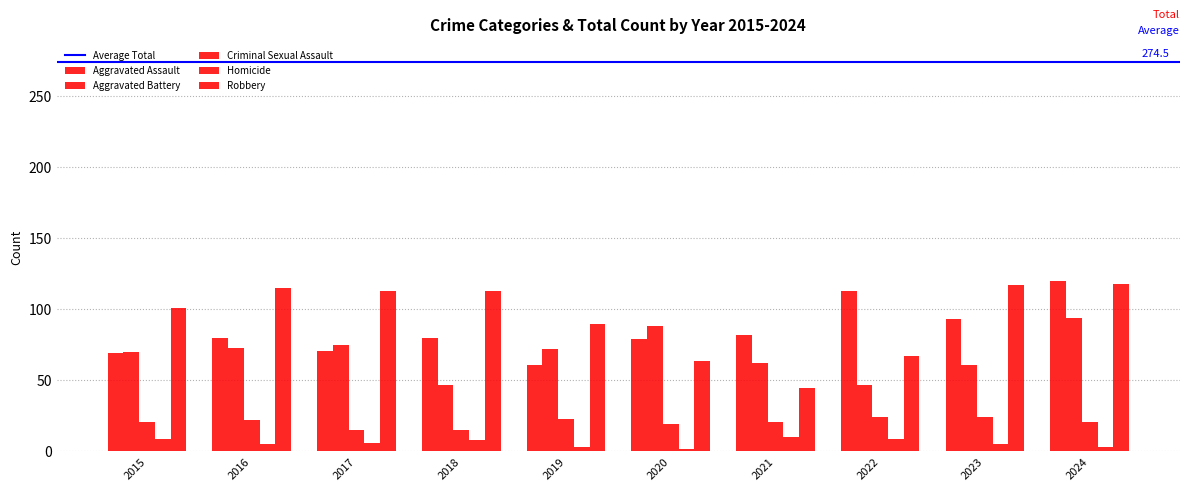

Count the number of categories in the chart.

10